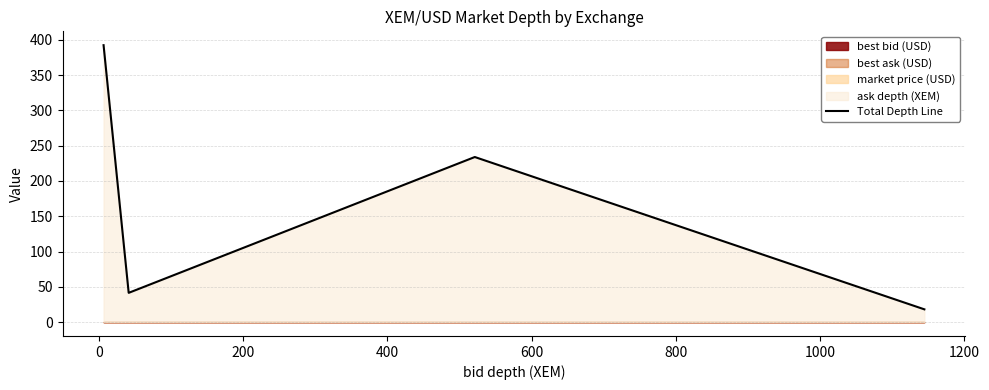

Reading right to left, extract all data points from this chart.

18.1	233.9	41.5	392.3